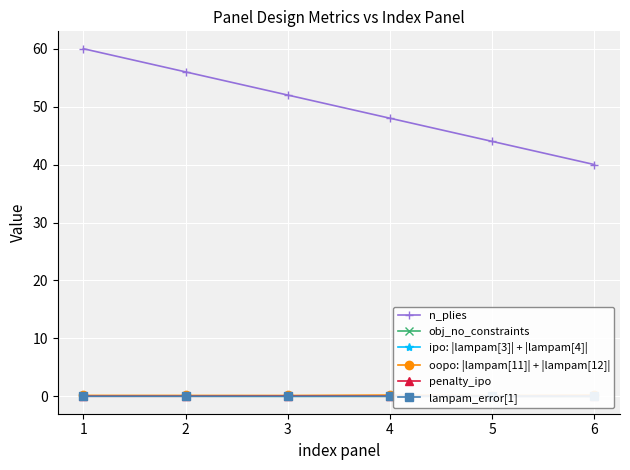

True or false: n_plies and ipo: |lampam[3]| + |lampam[4]| cross at least once.

False